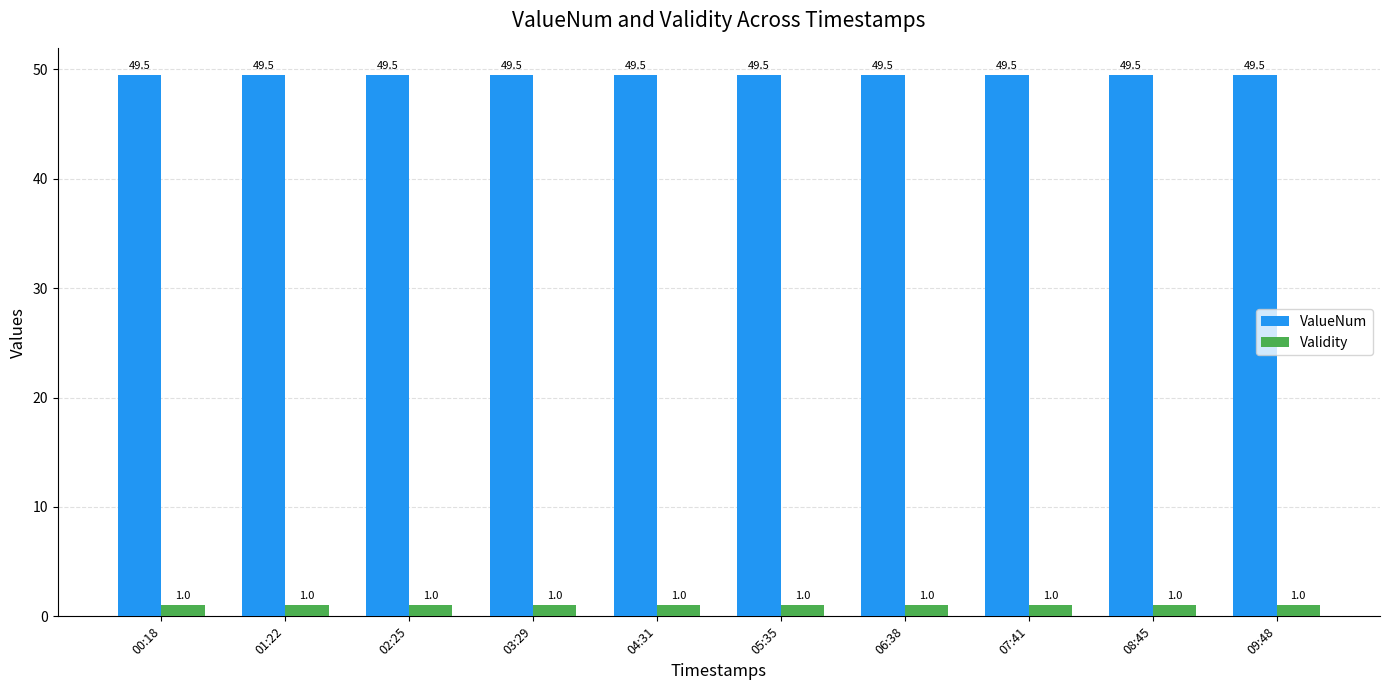

Rank the series by their average value, from lowest to highest.

Validity, ValueNum